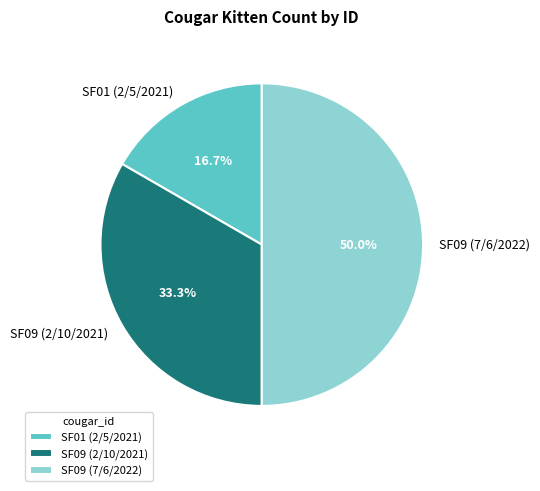

What percentage is the SF09 (7/6/2022) slice, to the nearest percent?

50%